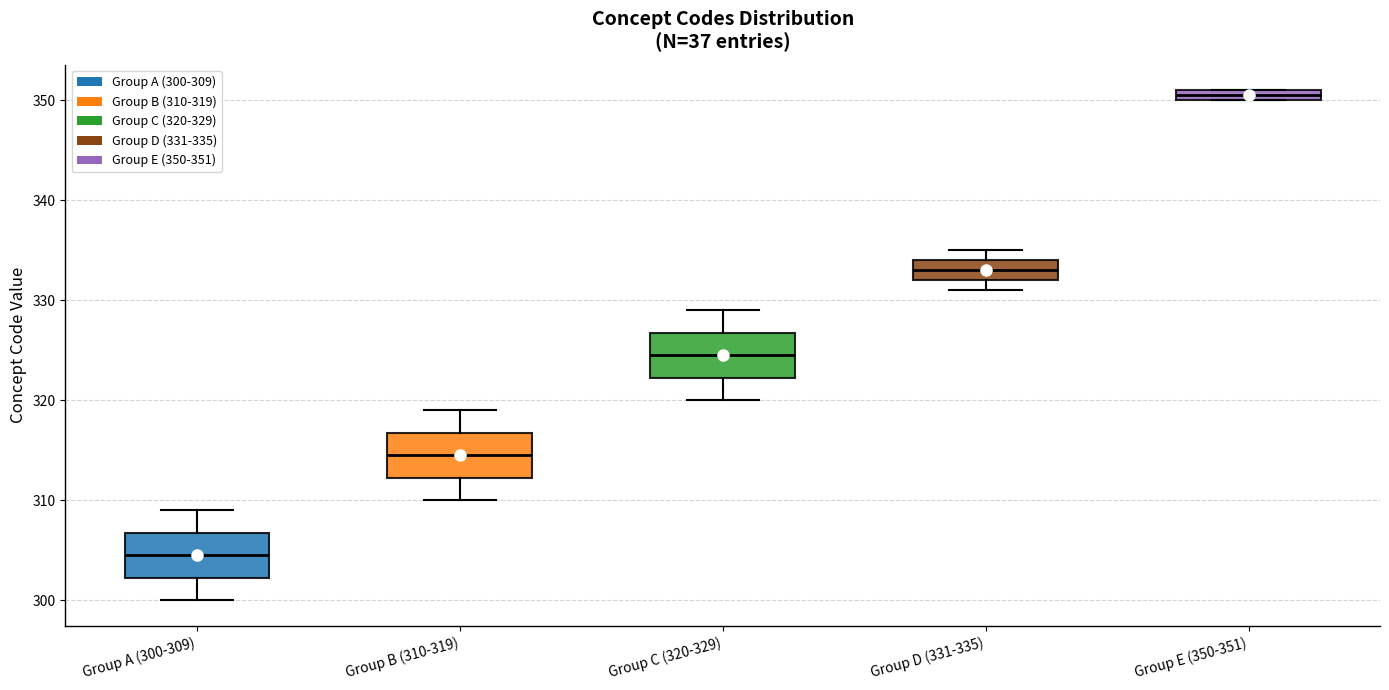

Which box has the lowest median line?

Group A (300-309)